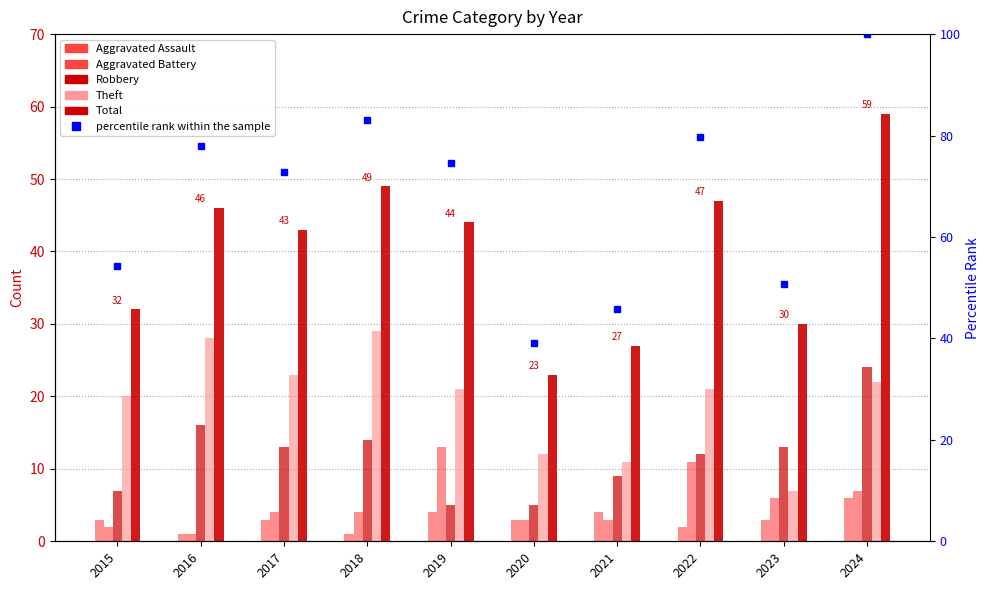

Does the chart contain any negative values?

No